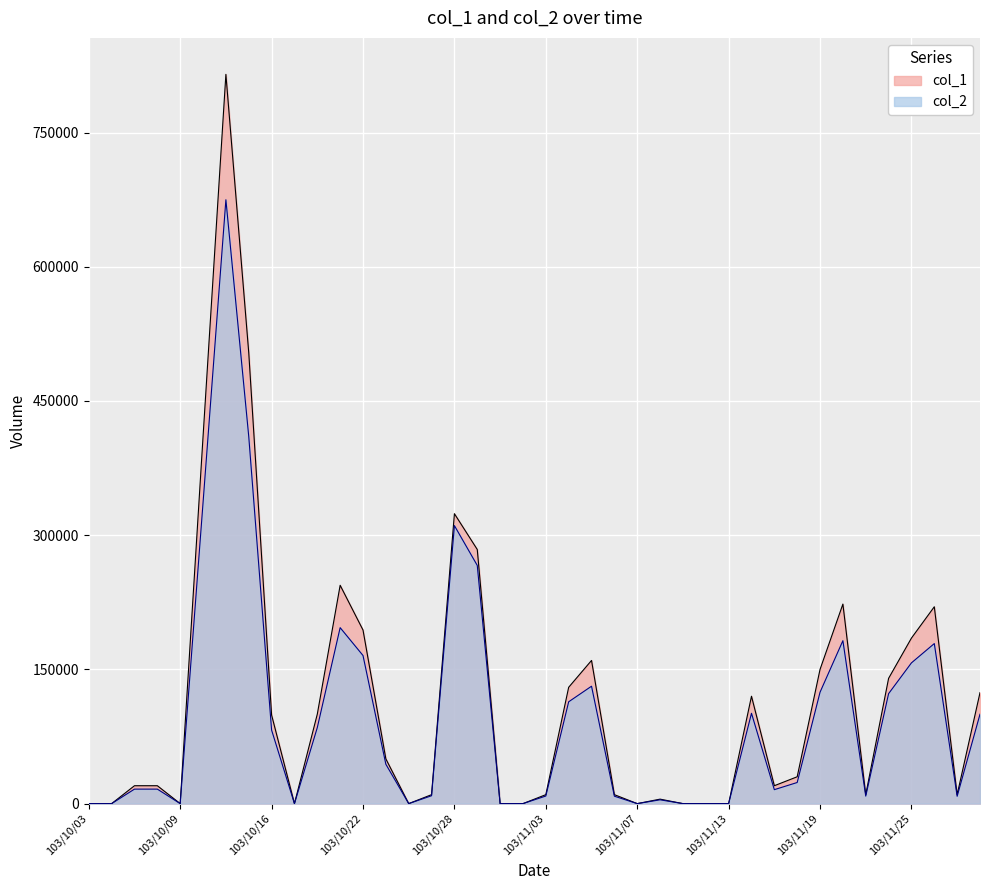

Which has a higher value, 103/10/06 or 103/11/17?

103/11/17